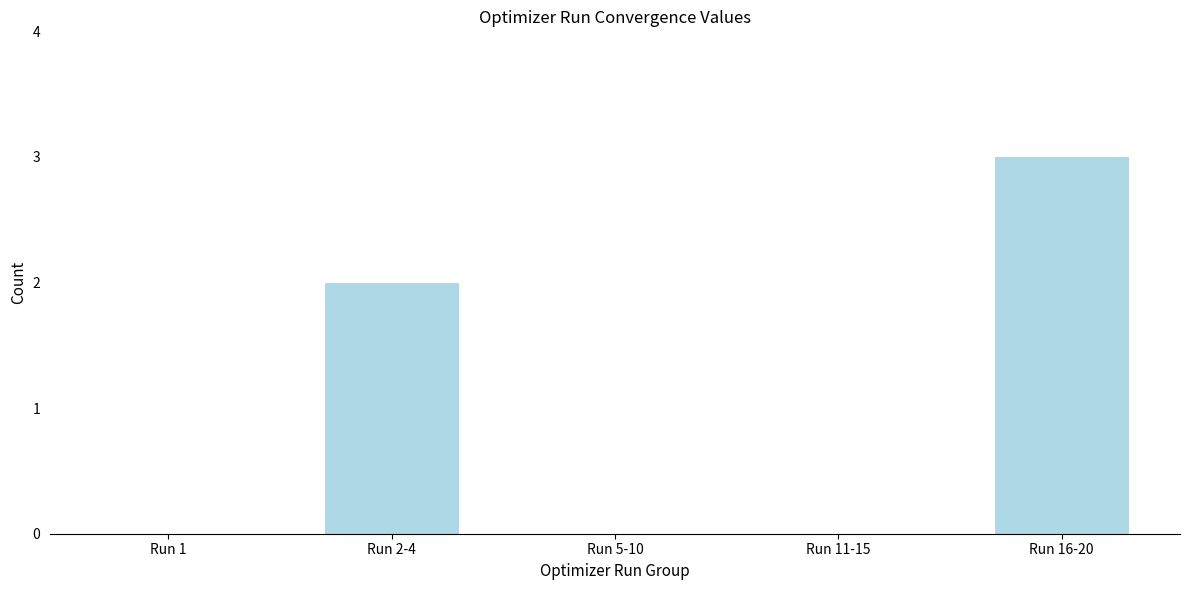

What is the sum of all values?

5